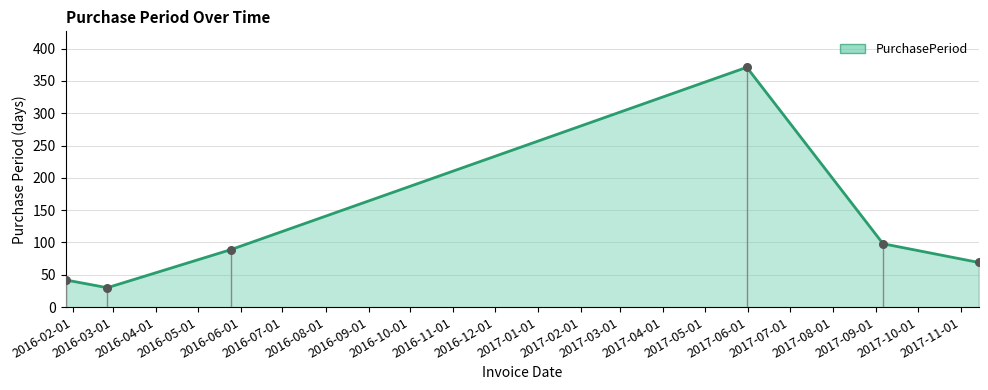

What is the change in value from 2017-09-06 to 2017-11-14?

-29